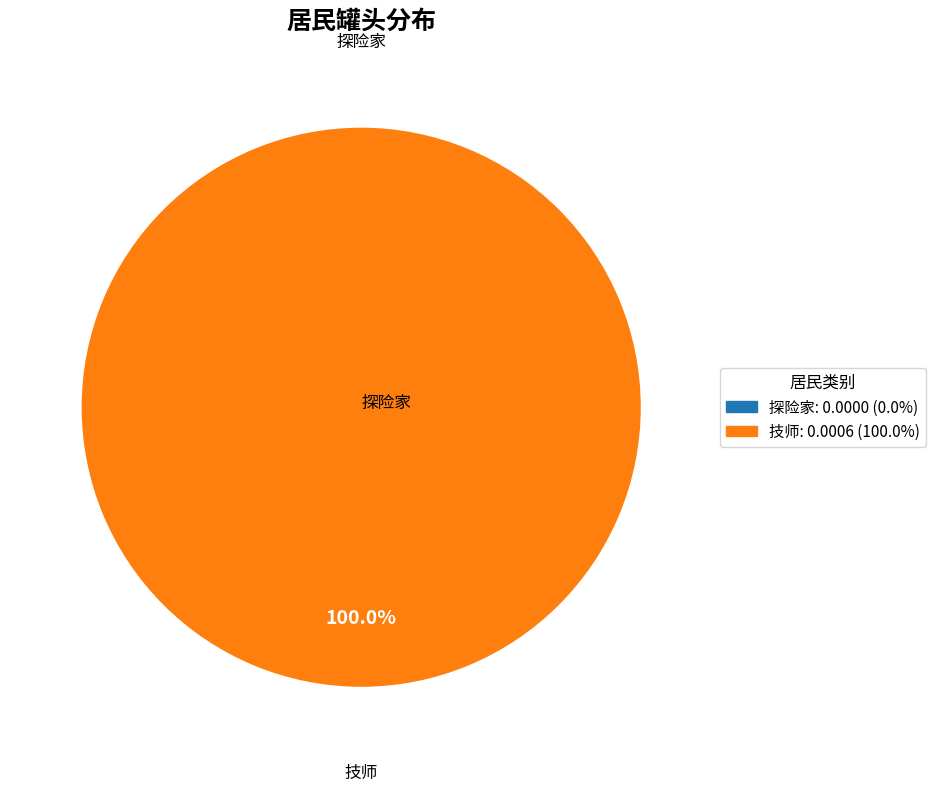

The 技师 slice represents 89% of the pie. True or false?

False